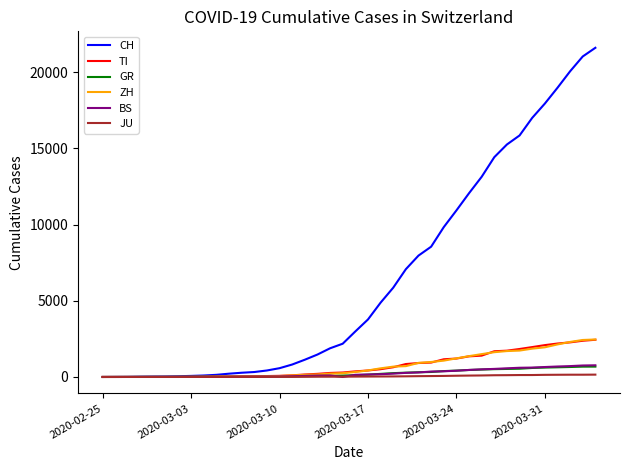

Which series has the largest range (max minus min)?

CH